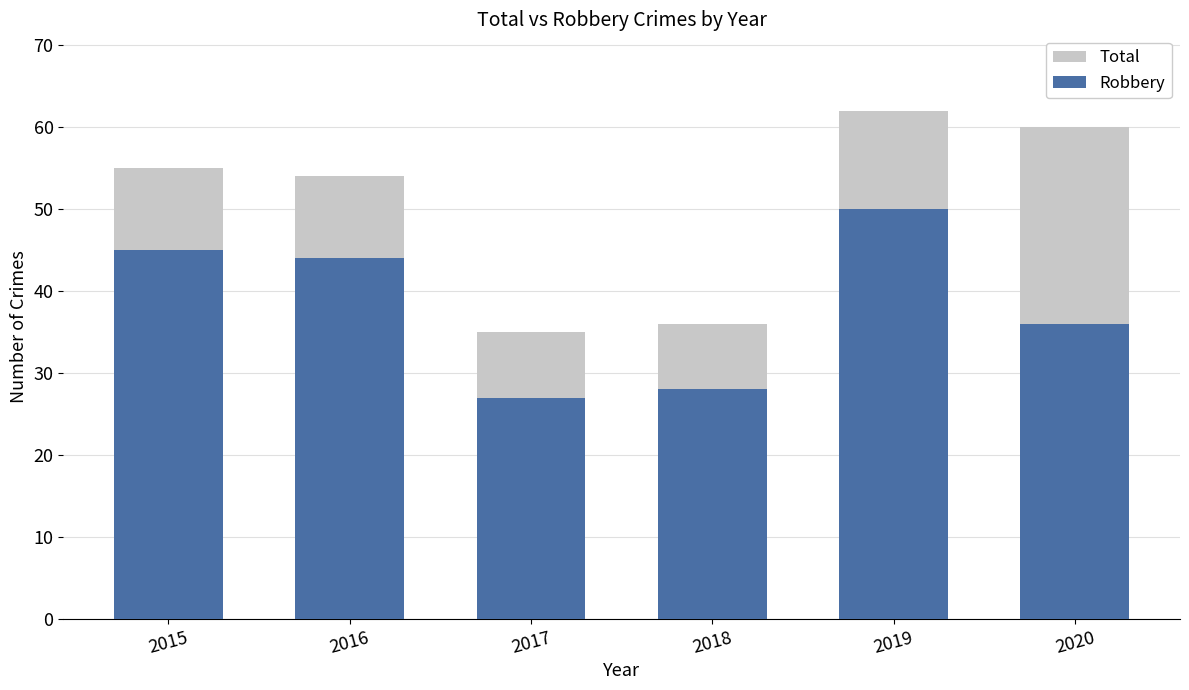

How many bars are there in total?

12